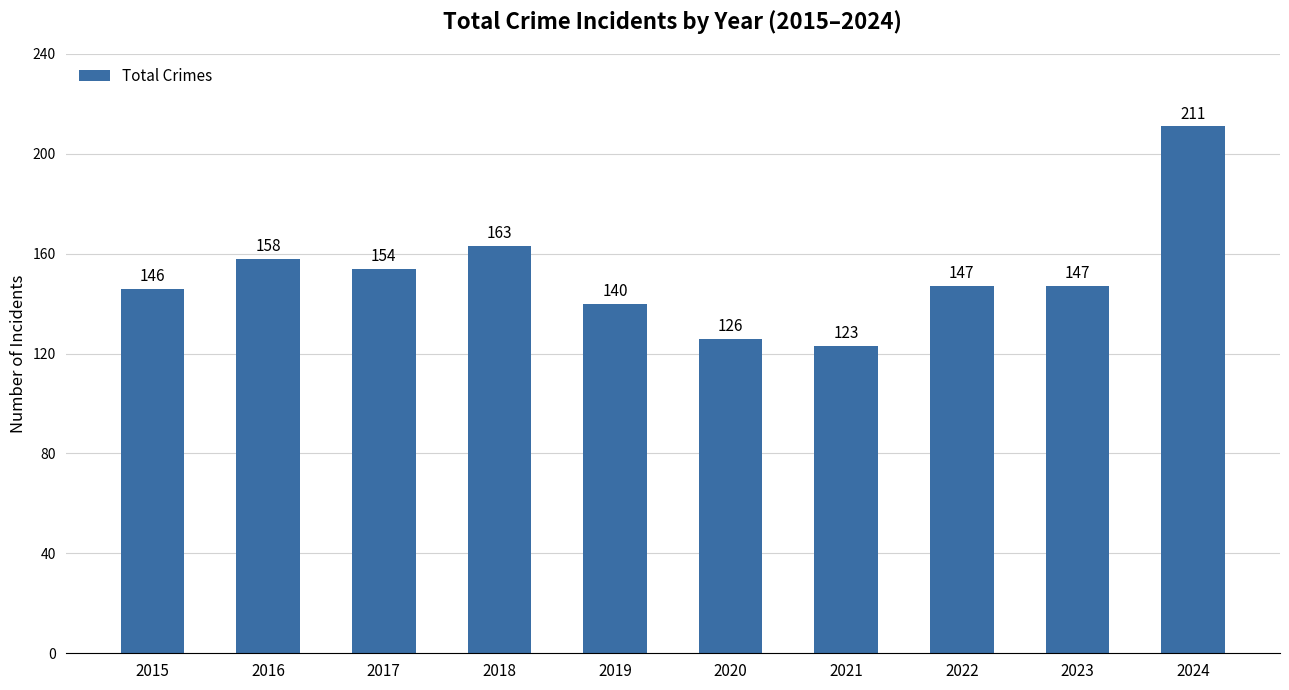

Which has a higher value, 2017 or 2019?

2017